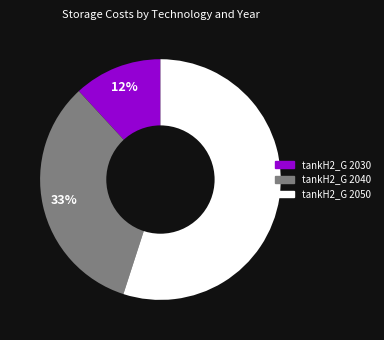

To the nearest percent, what is the average slice percentage?

33%